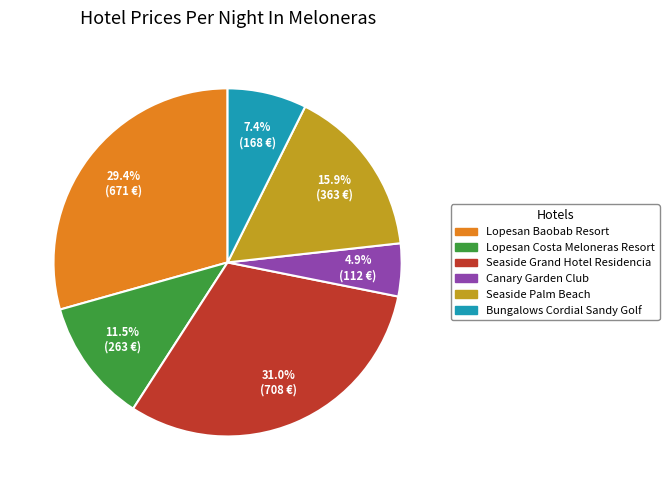

Approximately how many times larger is the value at Canary Garden Club compared to Bungalows Cordial Sandy Golf?

0.7